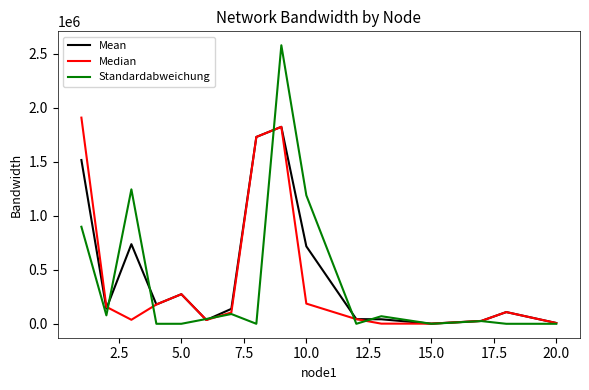

Which series has the widest spread of values?

Standardabweichung